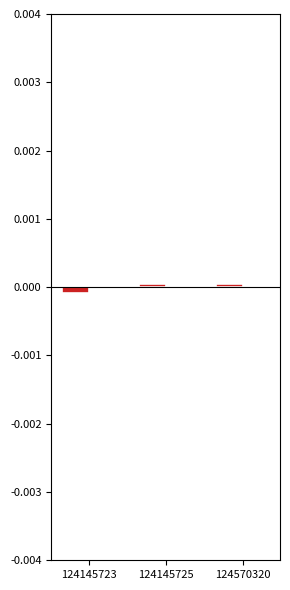

Does the chart contain stacked bars?

No